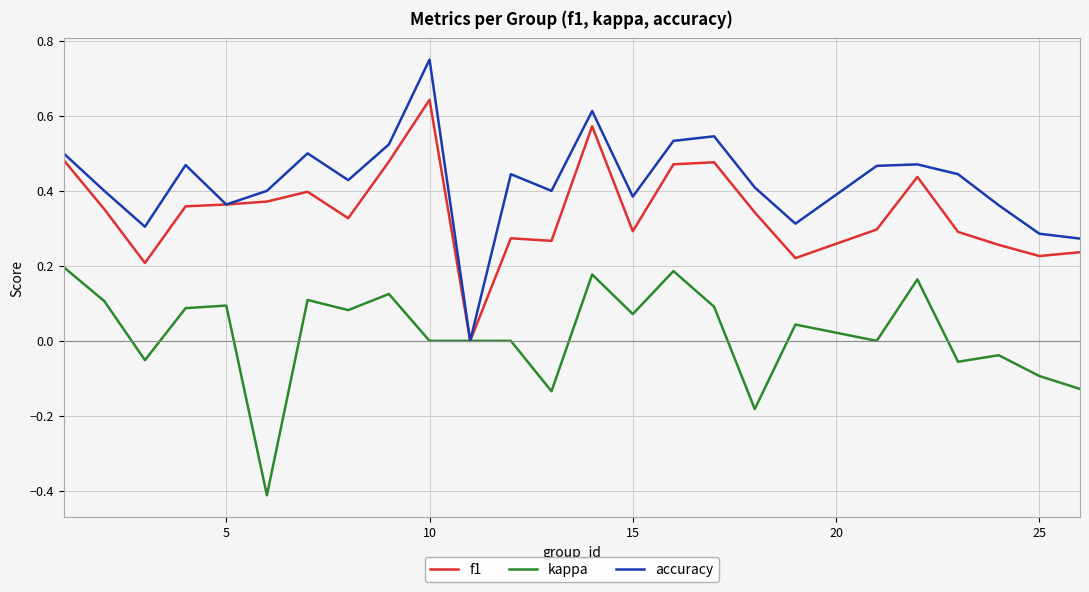

How many values in the f1 series exceed 0?

24